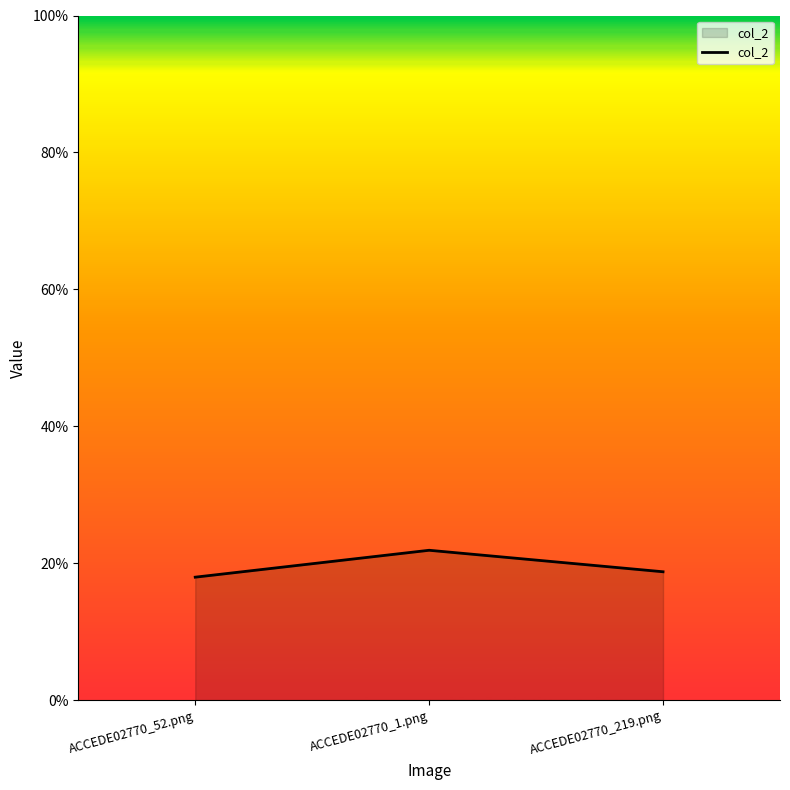

True or false: the data shows 0.2 at ACCEDE02770_219.png.

True